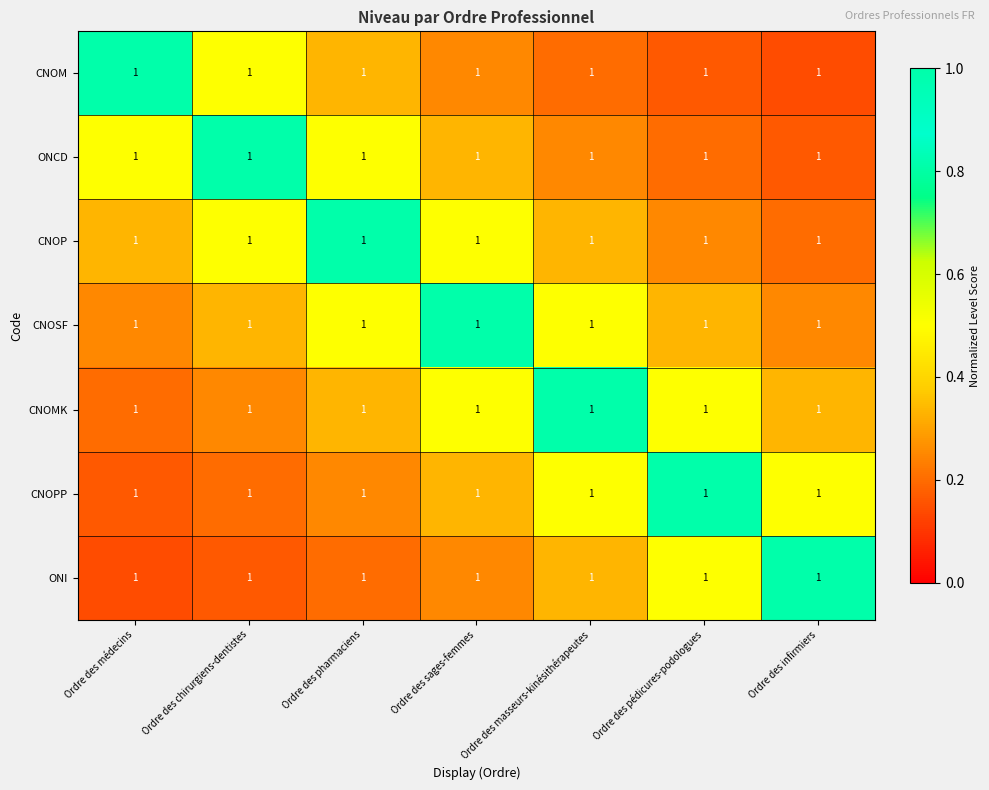

Reading right to left, list all the values displayed in this chart.

CNOM: Ordre des infirmiers=1.0	Ordre des pédicures-podologues=1.0	Ordre des masseurs-kinésithérapeutes=1.0	Ordre des sages-femmes=1.0	Ordre des pharmaciens=1.0	Ordre des chirurgiens-dentistes=1.0	Ordre des médecins=1.0
ONCD: Ordre des infirmiers=1.0	Ordre des pédicures-podologues=1.0	Ordre des masseurs-kinésithérapeutes=1.0	Ordre des sages-femmes=1.0	Ordre des pharmaciens=1.0	Ordre des chirurgiens-dentistes=1.0	Ordre des médecins=1.0
CNOP: Ordre des infirmiers=1.0	Ordre des pédicures-podologues=1.0	Ordre des masseurs-kinésithérapeutes=1.0	Ordre des sages-femmes=1.0	Ordre des pharmaciens=1.0	Ordre des chirurgiens-dentistes=1.0	Ordre des médecins=1.0
CNOSF: Ordre des infirmiers=1.0	Ordre des pédicures-podologues=1.0	Ordre des masseurs-kinésithérapeutes=1.0	Ordre des sages-femmes=1.0	Ordre des pharmaciens=1.0	Ordre des chirurgiens-dentistes=1.0	Ordre des médecins=1.0
CNOMK: Ordre des infirmiers=1.0	Ordre des pédicures-podologues=1.0	Ordre des masseurs-kinésithérapeutes=1.0	Ordre des sages-femmes=1.0	Ordre des pharmaciens=1.0	Ordre des chirurgiens-dentistes=1.0	Ordre des médecins=1.0
CNOPP: Ordre des infirmiers=1.0	Ordre des pédicures-podologues=1.0	Ordre des masseurs-kinésithérapeutes=1.0	Ordre des sages-femmes=1.0	Ordre des pharmaciens=1.0	Ordre des chirurgiens-dentistes=1.0	Ordre des médecins=1.0
ONI: Ordre des infirmiers=1.0	Ordre des pédicures-podologues=1.0	Ordre des masseurs-kinésithérapeutes=1.0	Ordre des sages-femmes=1.0	Ordre des pharmaciens=1.0	Ordre des chirurgiens-dentistes=1.0	Ordre des médecins=1.0